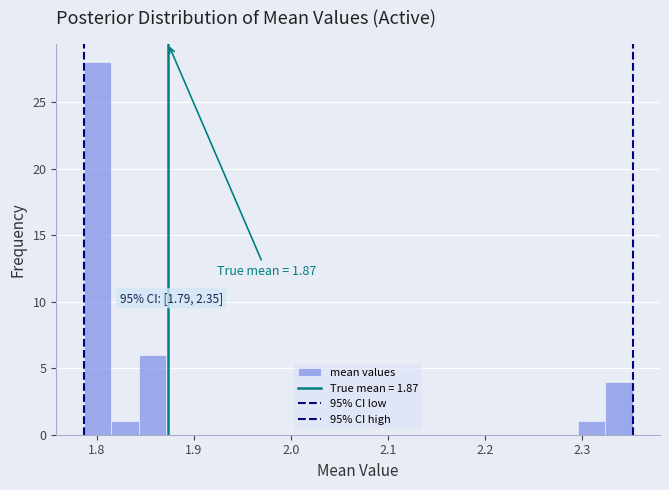

Around what value on the x-axis is the tallest bar? Give the approximate position of its centre, as read against the axis.

1.80